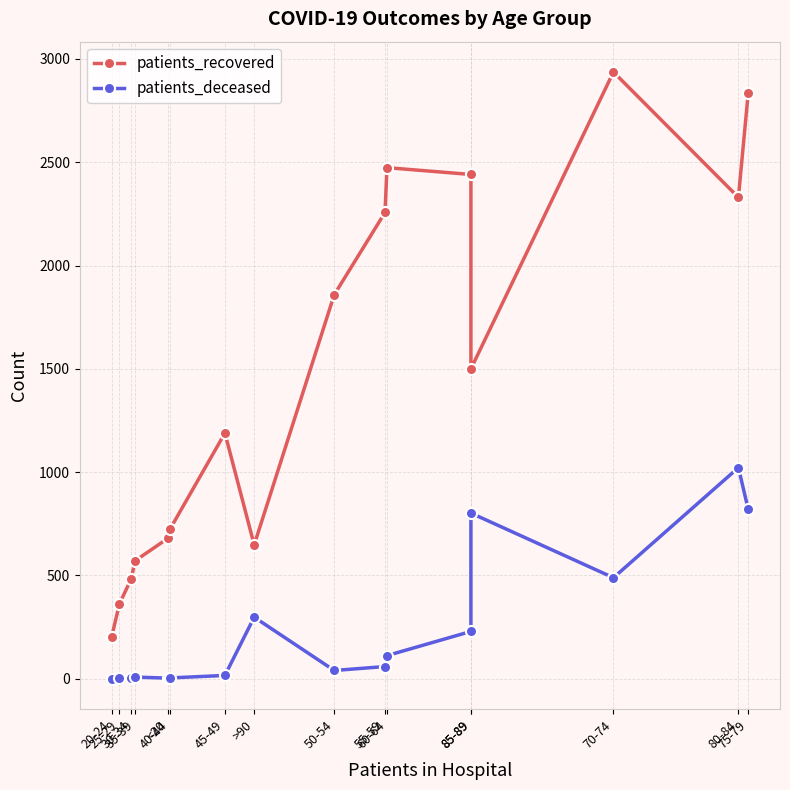

Between 20-24 and 85-89, which series saw the biggest shift?

patients_recovered